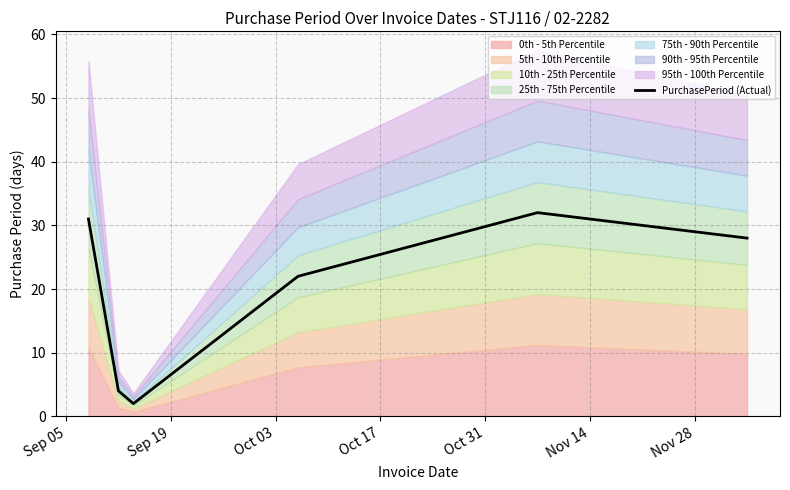

What position from the left is Nov 14?

6